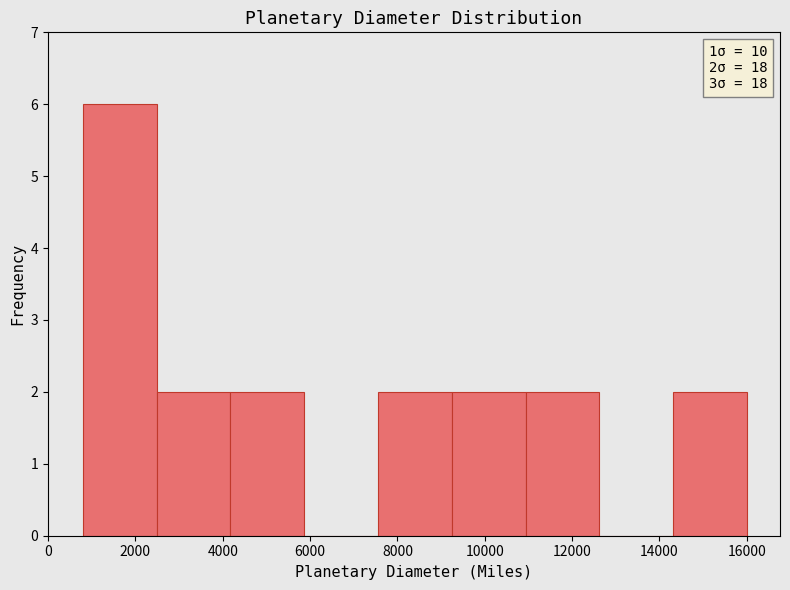

Which range on the x-axis has the tallest bar?

800 to 2400